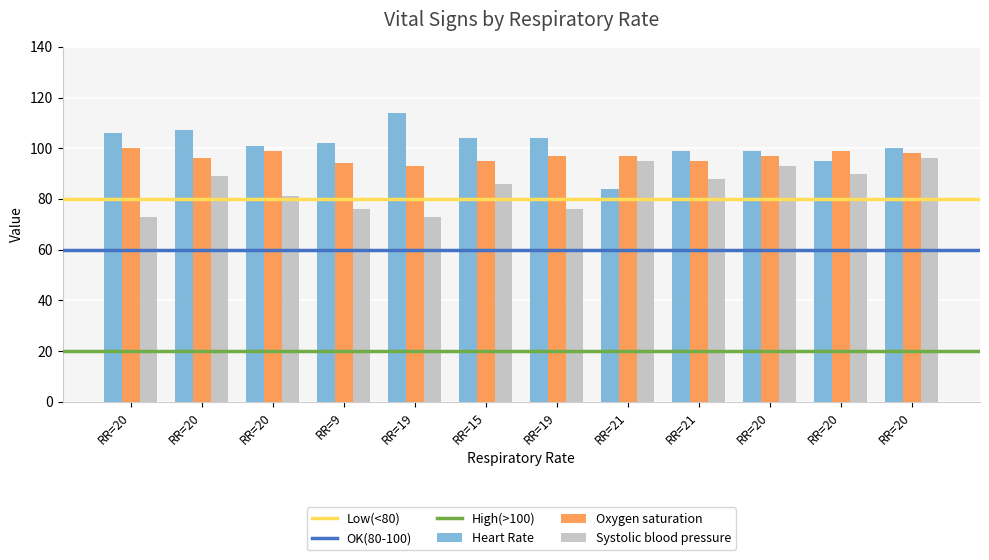

How many bars are there in each group?

3